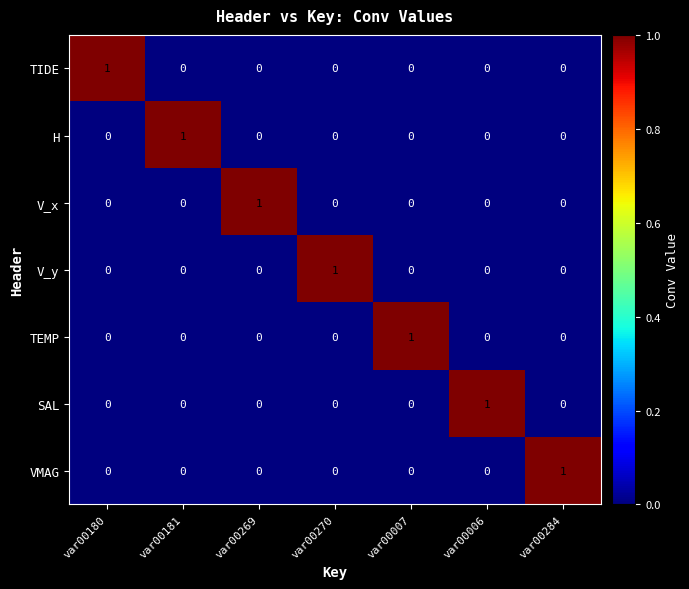

How many TEMP values are between 0 and 1?

7